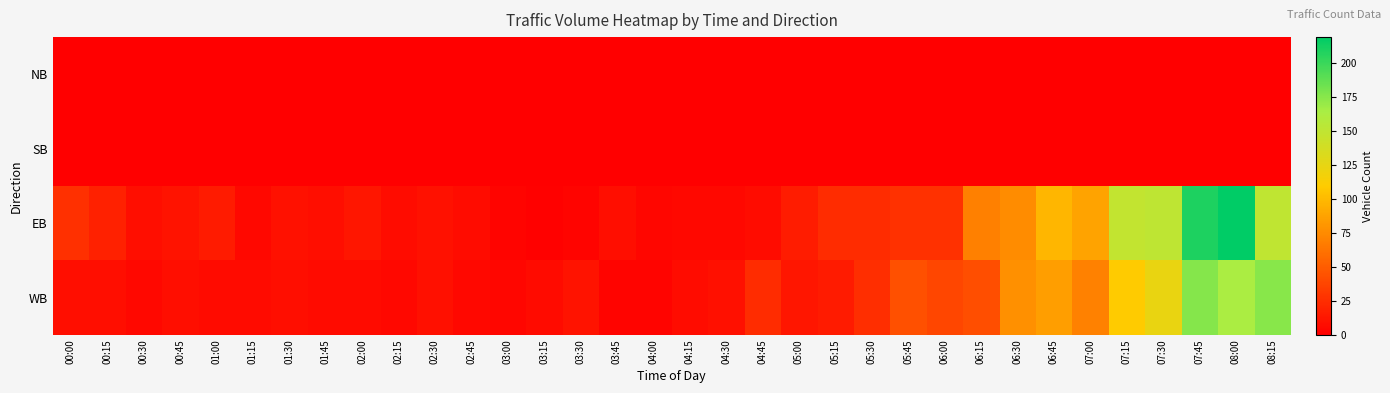

Reading left to right, what are all the values shown in this chart?

NB: 00:00=0	00:15=0	00:30=0	00:45=0	01:00=0	01:15=0	01:30=0	01:45=0	02:00=0	02:15=0	02:30=0	02:45=0	03:00=0	03:15=0	03:30=0	03:45=0	04:00=0	04:15=0	04:30=0	04:45=0	05:00=0	05:15=0	05:30=0	05:45=0	06:00=0	06:15=0	06:30=0	06:45=0	07:00=0	07:15=0	07:30=0	07:45=0	08:00=0	08:15=0
SB: 00:00=0	00:15=0	00:30=0	00:45=0	01:00=0	01:15=0	01:30=0	01:45=0	02:00=0	02:15=0	02:30=0	02:45=0	03:00=0	03:15=0	03:30=0	03:45=0	04:00=0	04:15=0	04:30=0	04:45=0	05:00=0	05:15=0	05:30=0	05:45=0	06:00=0	06:15=0	06:30=0	06:45=0	07:00=0	07:15=0	07:30=0	07:45=0	08:00=0	08:15=0
EB: 00:00=26	00:15=18	00:30=8	00:45=11	01:00=15	01:15=5	01:30=10	01:45=8	02:00=12	02:15=7	02:30=10	02:45=7	03:00=3	03:15=1	03:30=3	03:45=8	04:00=4	04:15=5	04:30=5	04:45=7	05:00=16	05:15=24	05:30=24	05:45=27	06:00=27	06:15=69	06:30=76	06:45=98	07:00=88	07:15=148	07:30=151	07:45=209	08:00=219	08:15=150
WB: 00:00=8	00:15=8	00:30=5	00:45=8	01:00=6	01:15=6	01:30=8	01:45=6	02:00=6	02:15=5	02:30=9	02:45=5	03:00=4	03:15=6	03:30=11	03:45=3	04:00=3	04:15=7	04:30=9	04:45=24	05:00=12	05:15=15	05:30=25	05:45=43	06:00=38	06:15=42	06:30=77	06:45=85	07:00=70	07:15=109	07:30=124	07:45=176	08:00=163	08:15=175